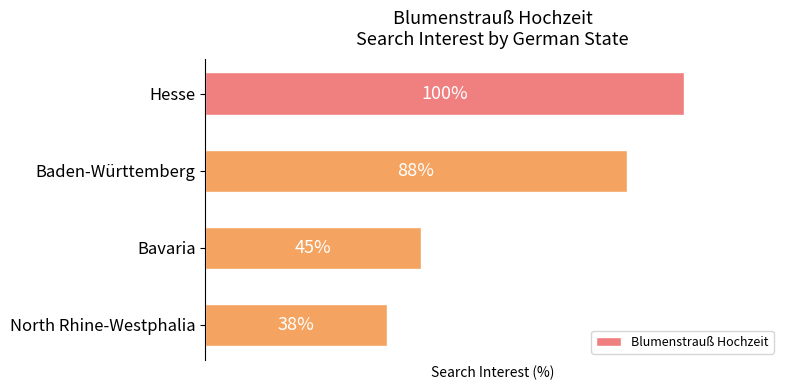

At which category does the chart reach its minimum across all series?

North Rhine-Westphalia